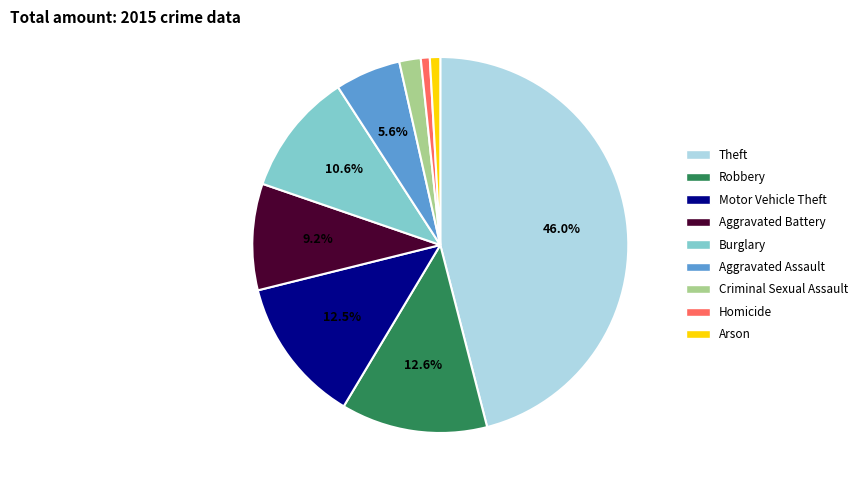

How many slices are in this pie chart?

9